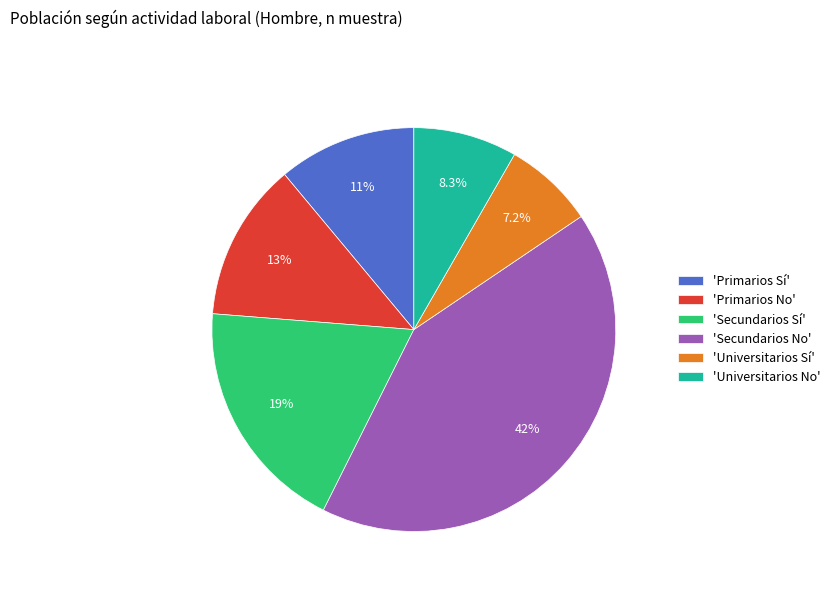

Which has a higher value, 'Universitarios No' or 'Universitarios Sí'?

'Universitarios No'